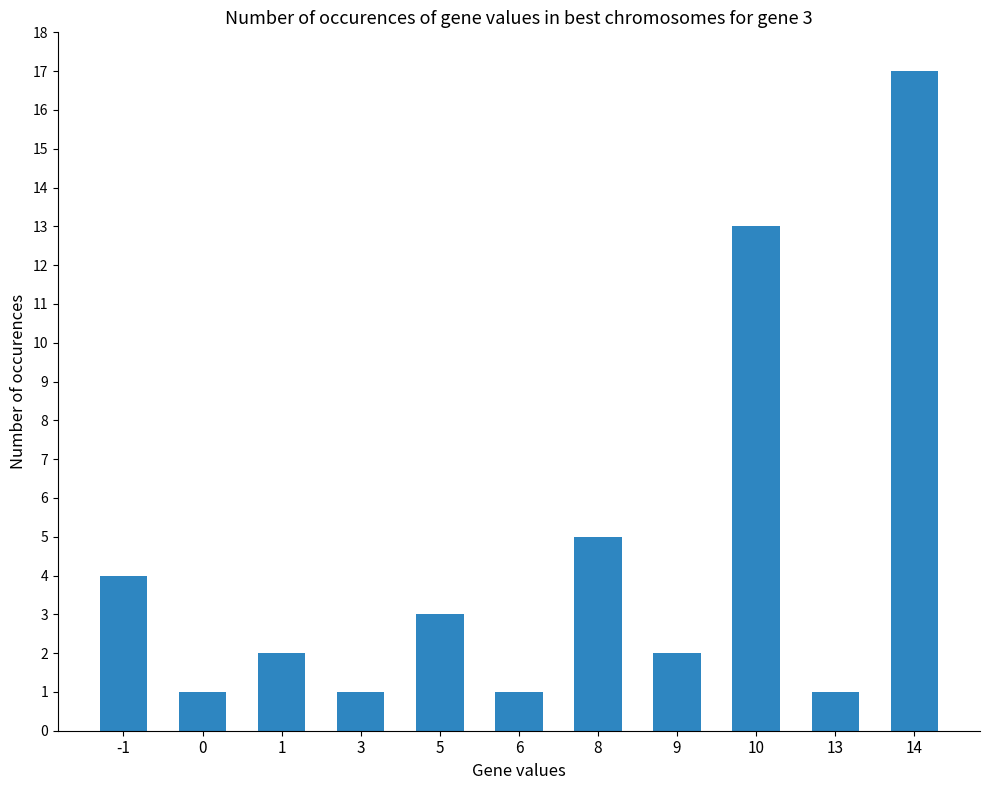

What is the maximum value shown in the chart?

17